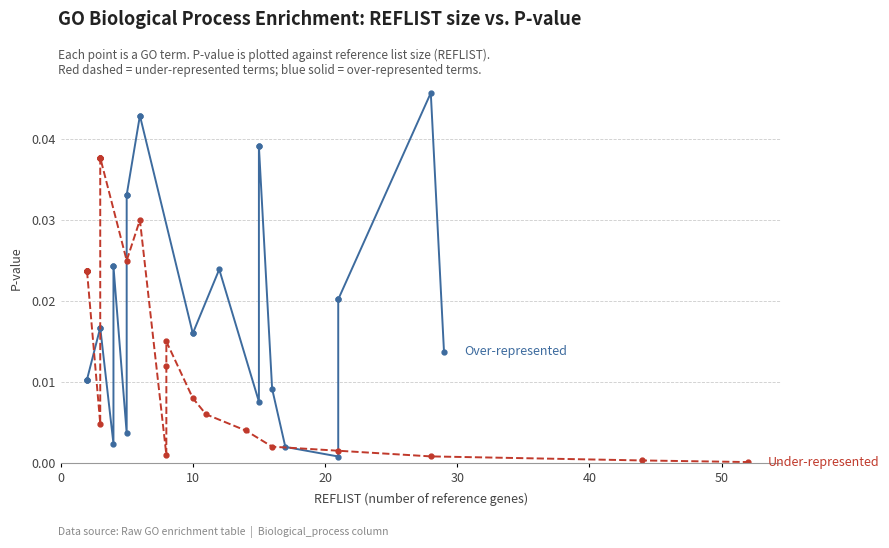

How many interior local peaks does the Under_represented series have?

2